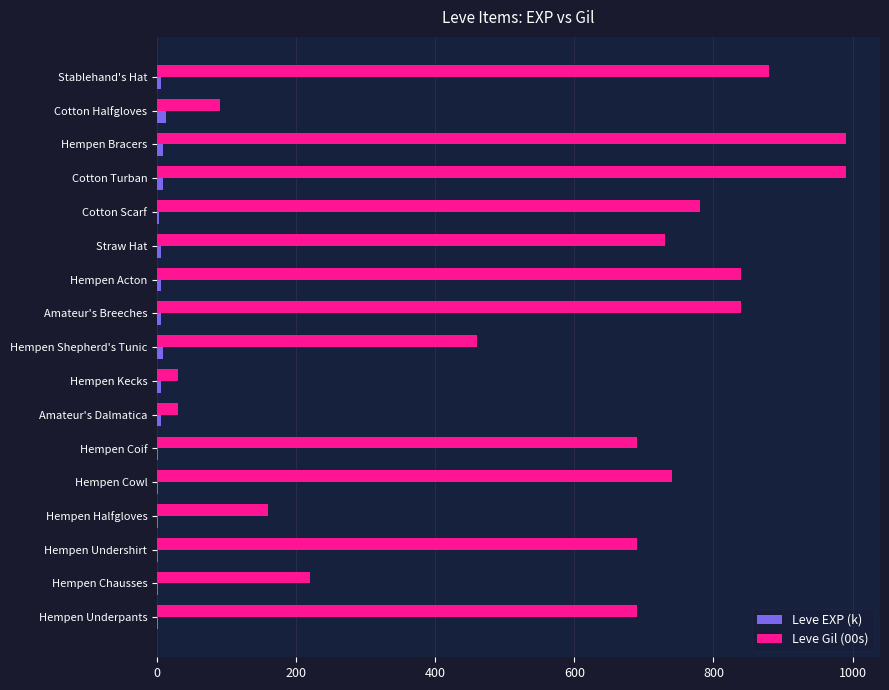

What is the sum of all Leve EXP (k) values?

85